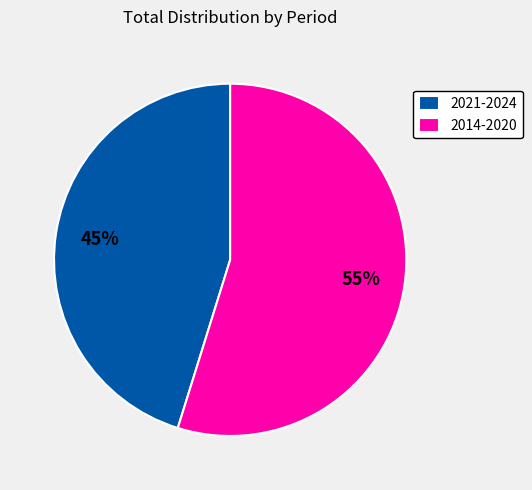

What is the smallest slice in the pie chart?

2021-2024